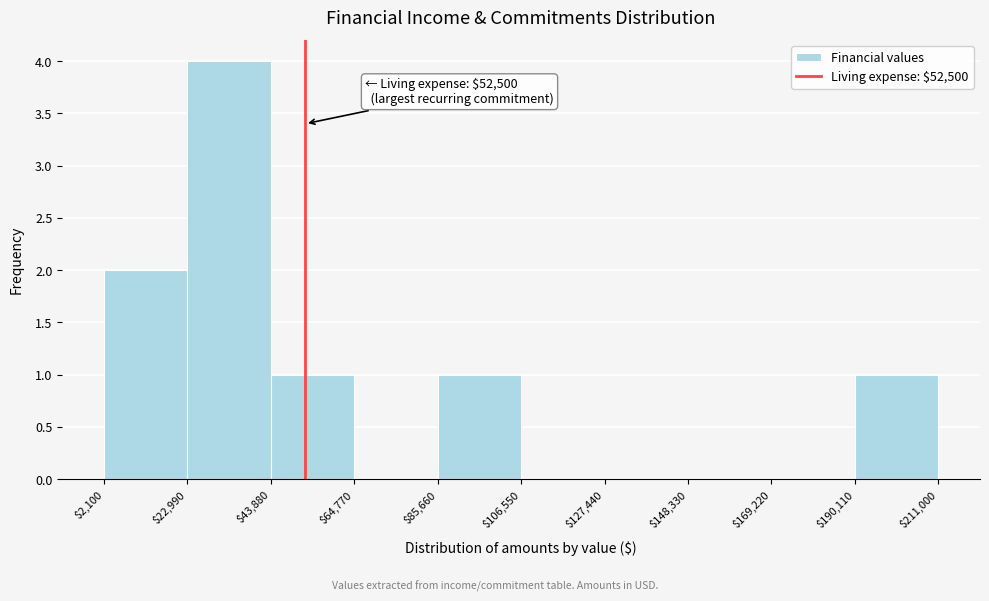

Over which range of the x-axis is the bar tallest?

$22,990 to $43,880